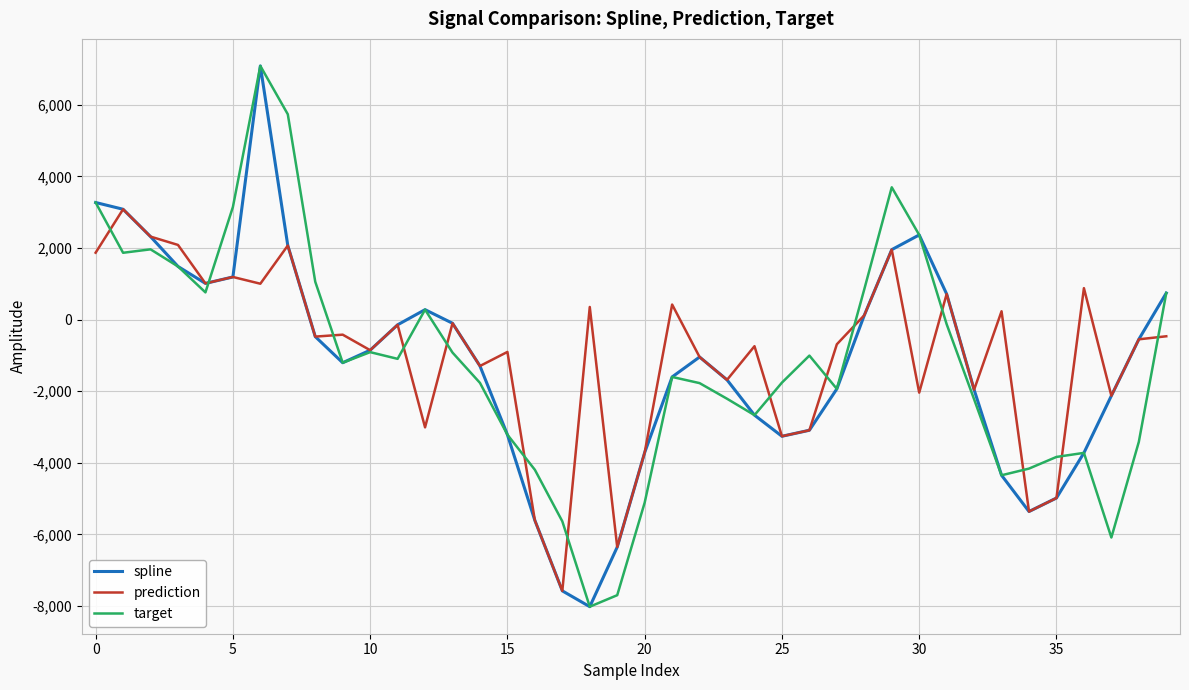

What is the minimum value for spline?

-8017.2